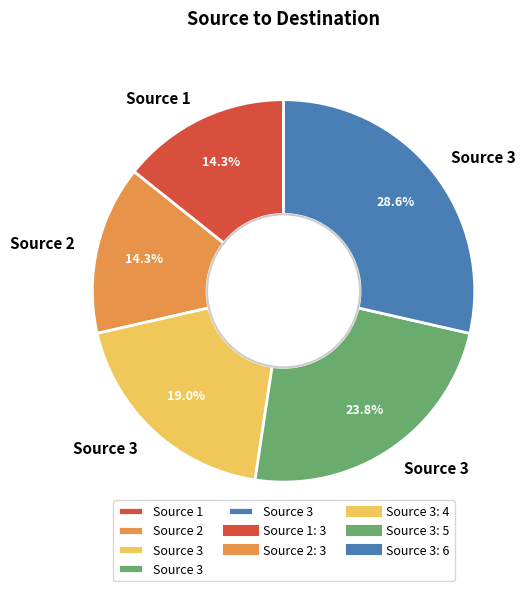

Is there a majority slice in this chart?

No